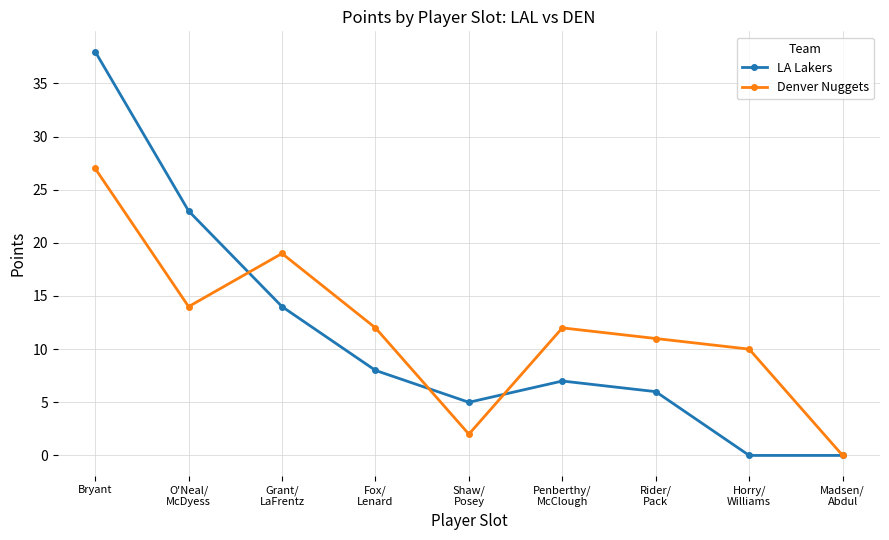

Which series has the largest total across all categories?

Denver Nuggets